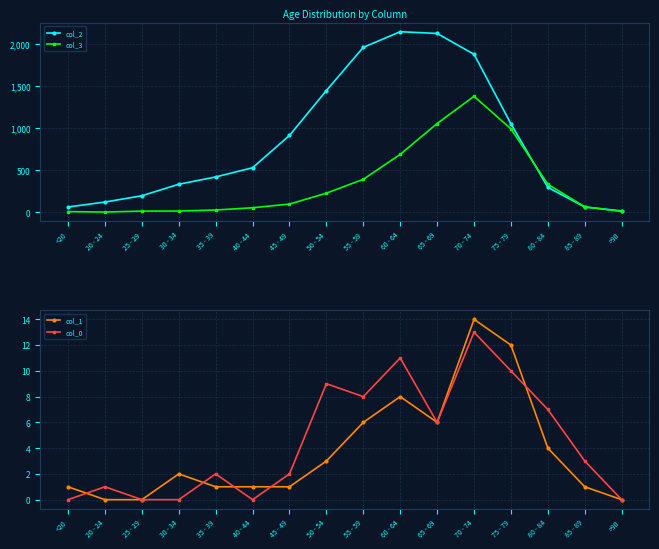

Reading left to right, transcribe all the data shown in this chart.

col_2: 62	121	196	333	420	530	915	1450	1965	2151	2130	1882	1053	296	62	15
col_3: 7	2	13	14	26	53	97	227	392	689	1057	1381	993	333	64	9
col_1: 1	0	0	2	1	1	1	3	6	8	6	14	12	4	1	0
col_0: 0	1	0	0	2	0	2	9	8	11	6	13	10	7	3	0